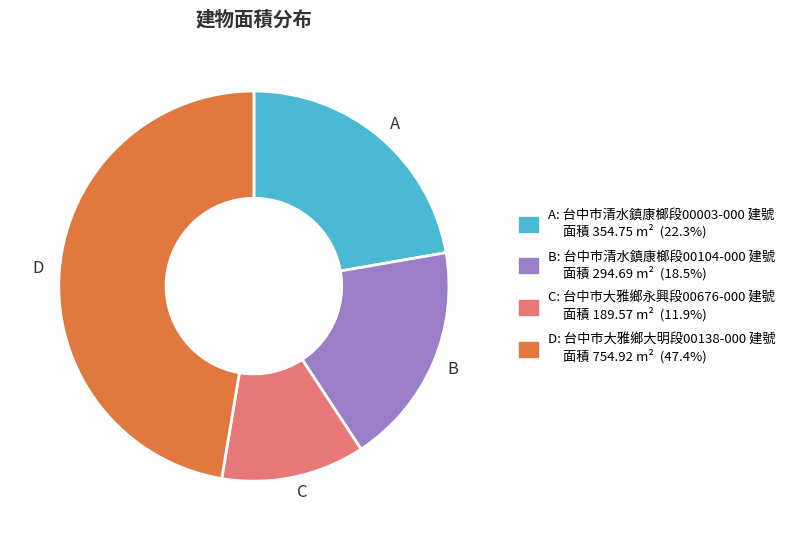

Count the number of slices in the pie.

4